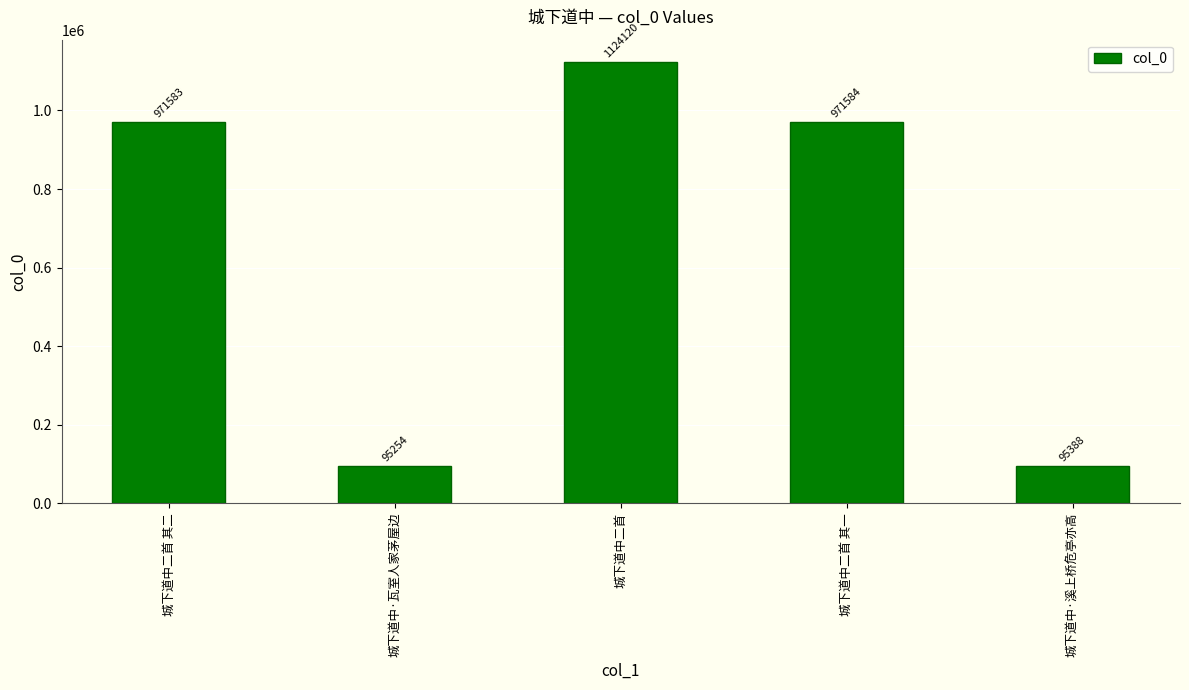

The value at 城下道中二首 is 1124120. True or false?

True